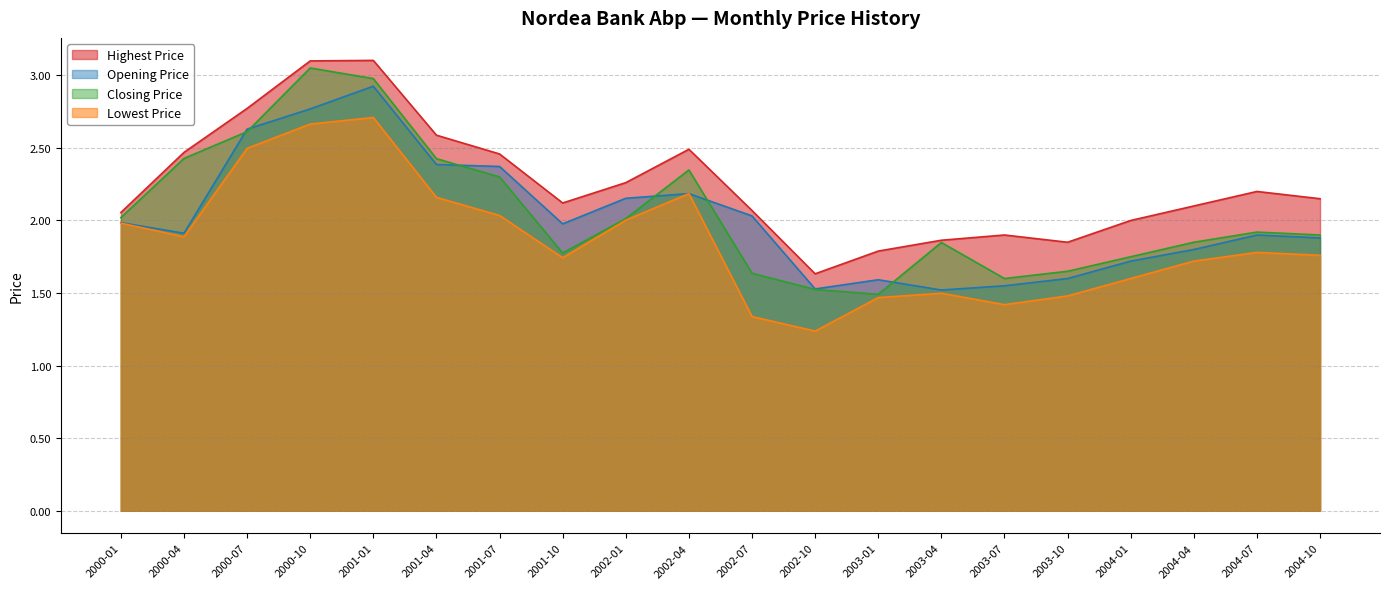

Reading right to left, transcribe all the data shown in this chart.

Highest Price: 2.1	2.2	2.1	2.0	1.9	1.9	1.9	1.8	1.6	2.1	2.5	2.3	2.1	2.5	2.6	3.1	3.1	2.8	2.5	2.1
Opening Price: 1.9	1.9	1.8	1.7	1.6	1.6	1.5	1.6	1.5	2.0	2.2	2.2	2.0	2.4	2.4	2.9	2.8	2.6	1.9	2.0
Closing Price: 1.9	1.9	1.9	1.8	1.6	1.6	1.8	1.5	1.5	1.6	2.3	2.0	1.8	2.3	2.4	3.0	3.1	2.6	2.4	2.0
Lowest Price: 1.8	1.8	1.7	1.6	1.5	1.4	1.5	1.5	1.2	1.3	2.2	2.0	1.7	2.0	2.2	2.7	2.7	2.5	1.9	2.0